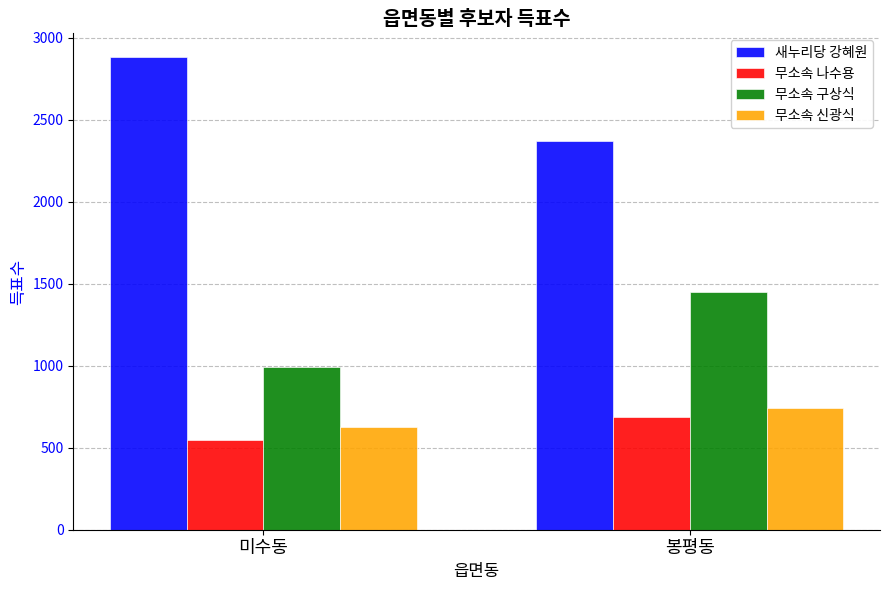

Which label corresponds to the smallest value in the chart?

미수동